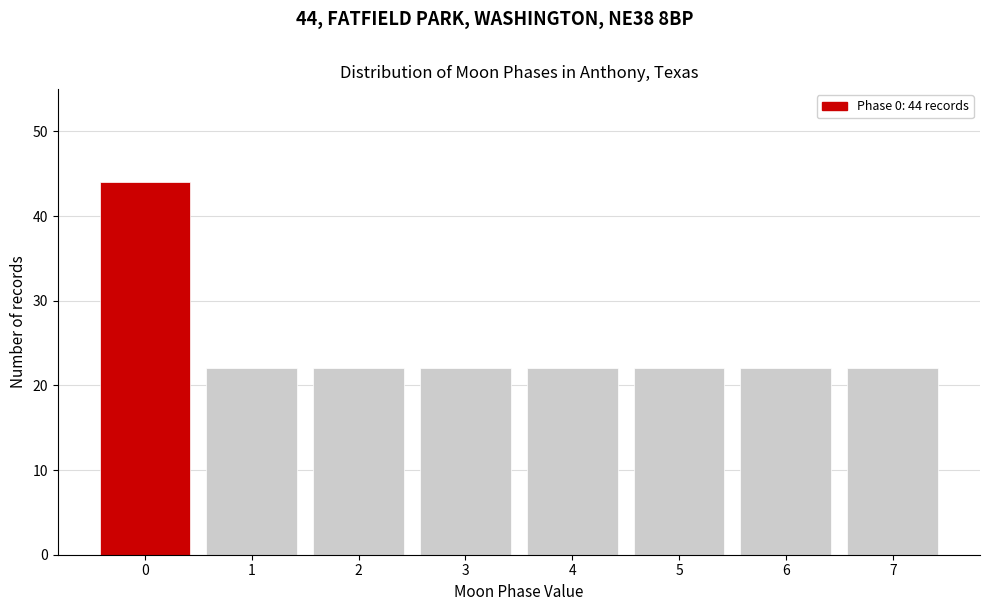

Reading left to right, extract all data points from this chart.

44	22	22	22	22	22	22	22